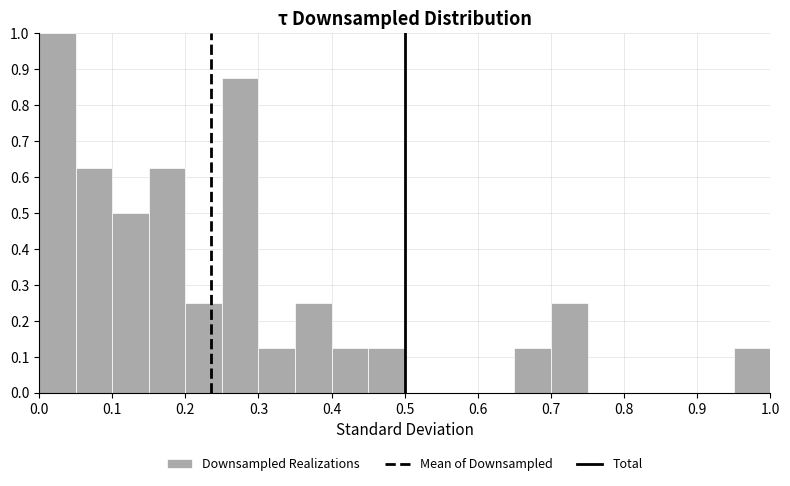

Reading left to right, transcribe this chart: for each bar, give the range it covers on the x-axis and its height. The values are not printed on the chart, so give them approximately, as read against the axis.

0.00 to 0.05: 1.00
0.05 to 0.10: 0.63
0.10 to 0.15: 0.50
0.15 to 0.20: 0.63
0.20 to 0.25: 0.25
0.25 to 0.30: 0.88
0.30 to 0.35: 0.13
0.35 to 0.40: 0.25
0.40 to 0.45: 0.13
0.45 to 0.50: 0.13
0.50 to 0.55: 0
0.55 to 0.60: 0
0.60 to 0.65: 0
0.65 to 0.70: 0.13
0.70 to 0.75: 0.25
0.75 to 0.80: 0
0.80 to 0.85: 0
0.85 to 0.90: 0
0.90 to 0.95: 0
0.95 to 1.00: 0.13